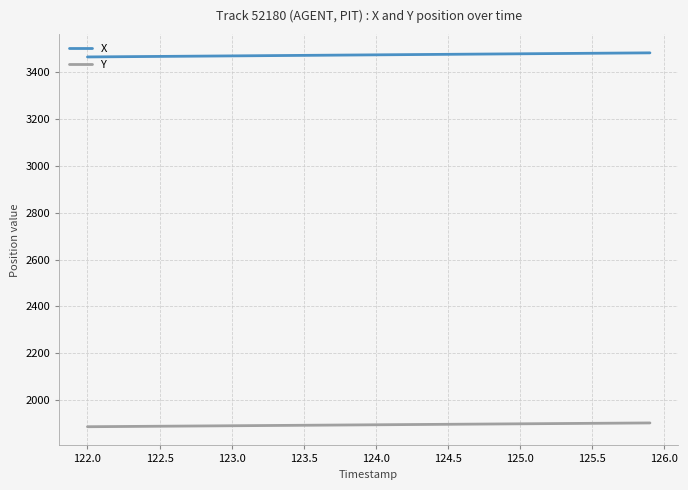

True or false: X and Y intersect in this chart.

False